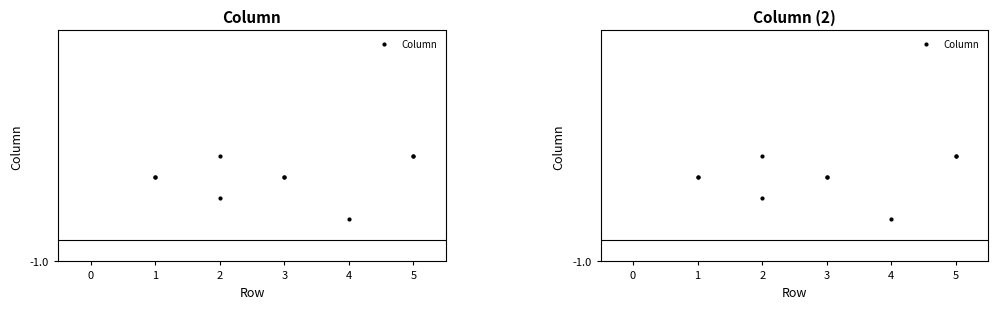

What is the difference between the maximum and minimum values?

3